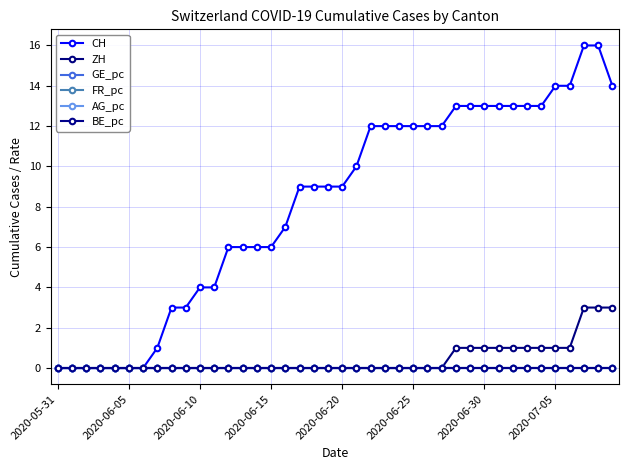

Which series has the widest spread of values?

CH